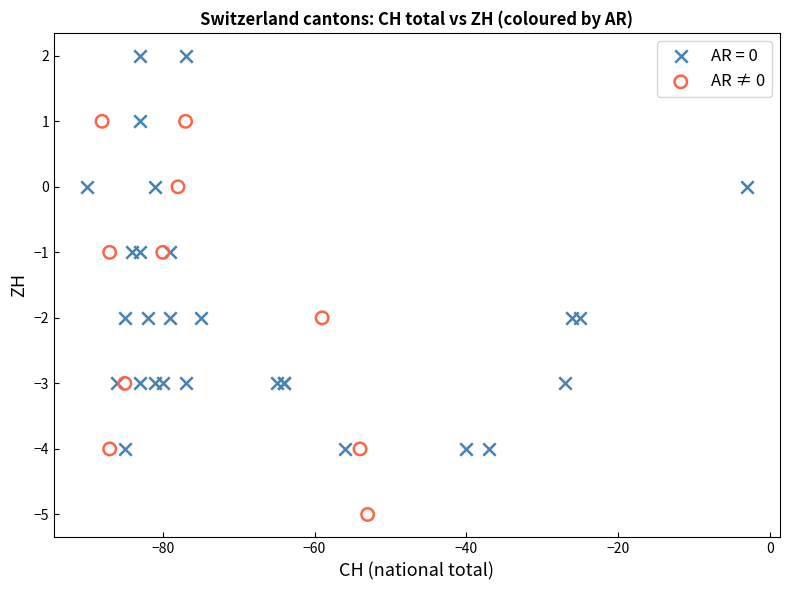

Which series reaches the maximum Y coordinate?

AR = 0